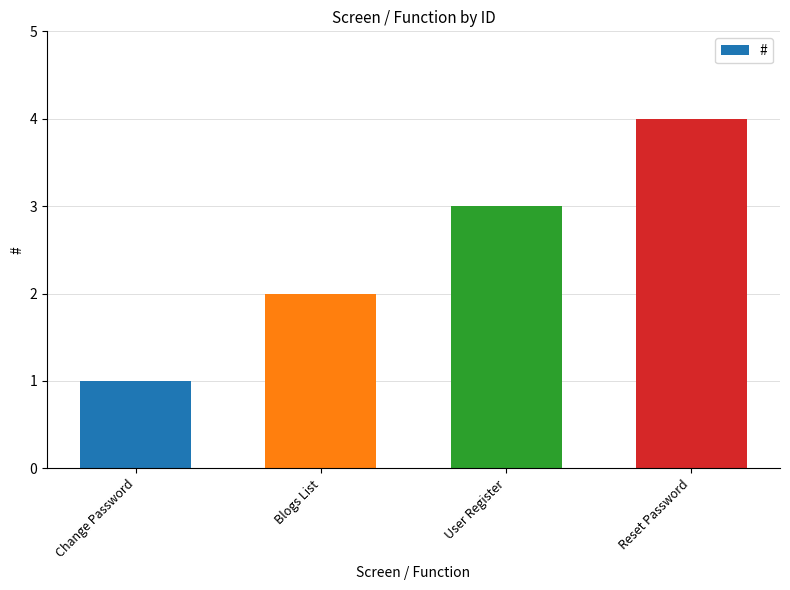

Count the values in the range 2 to 4.

3